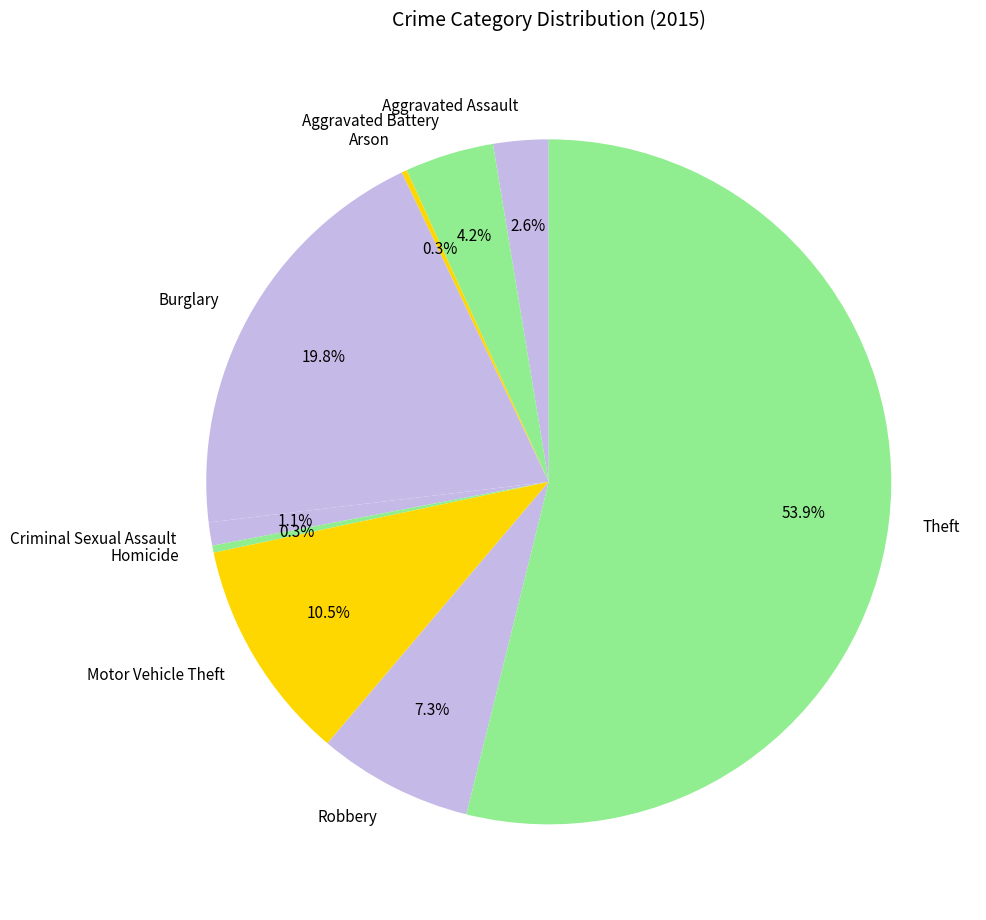

What is the largest slice in the pie chart?

Theft